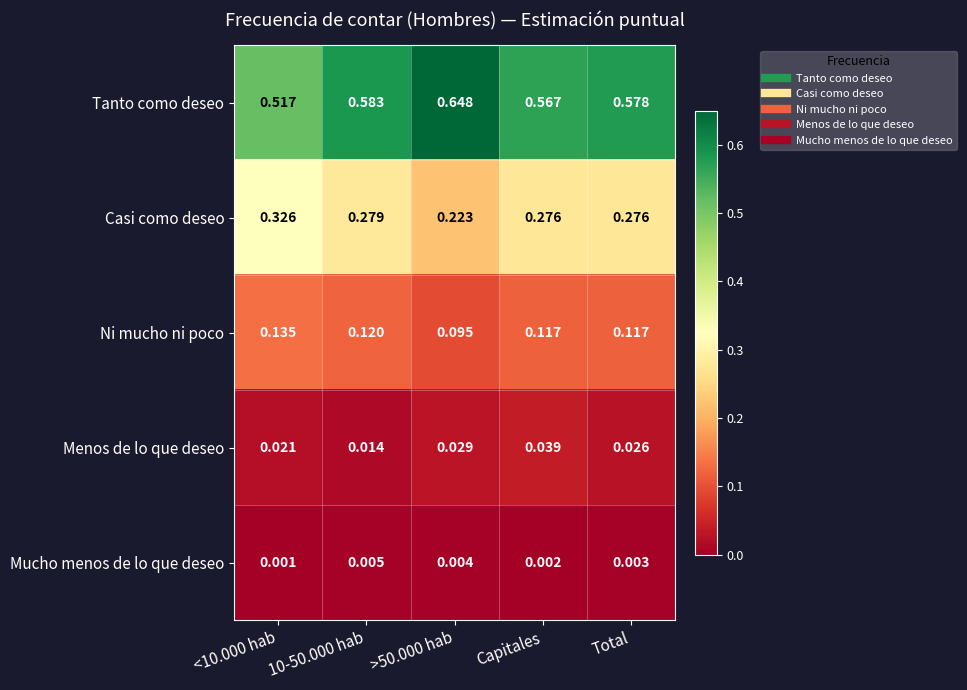

How many data points does each series have?

5